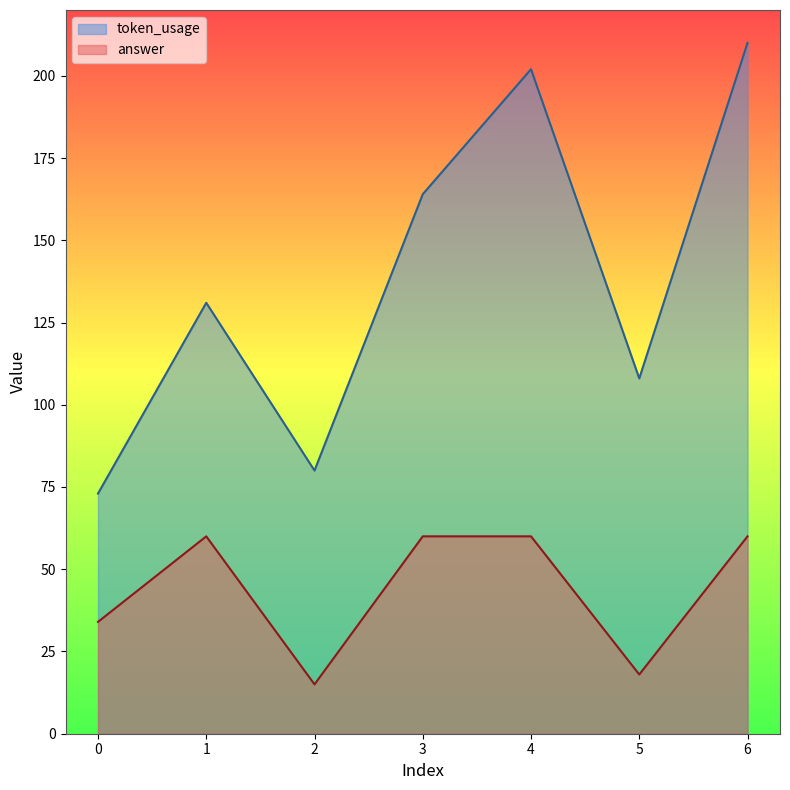

Count the number of data series in this chart.

2